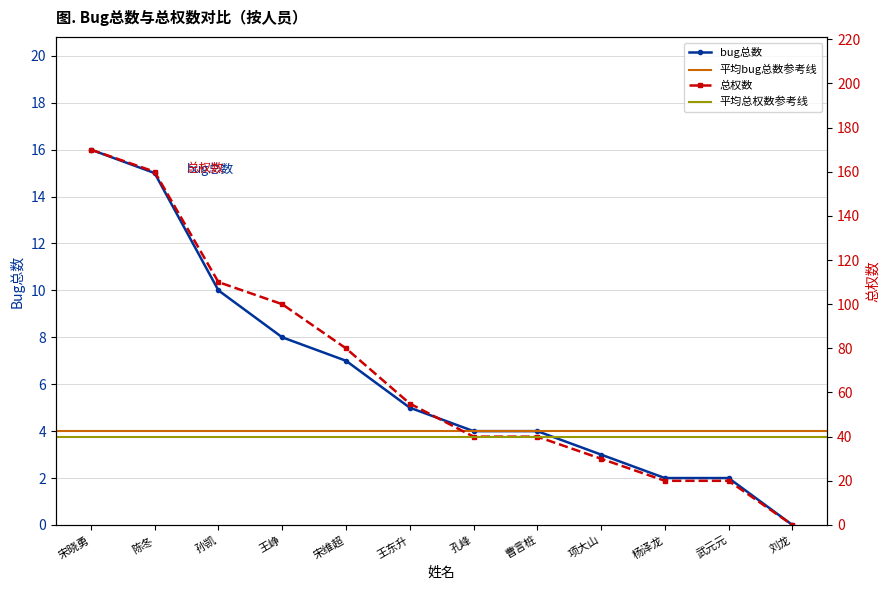

Rank the series by their average value, from highest to lowest.

总权数, bug总数